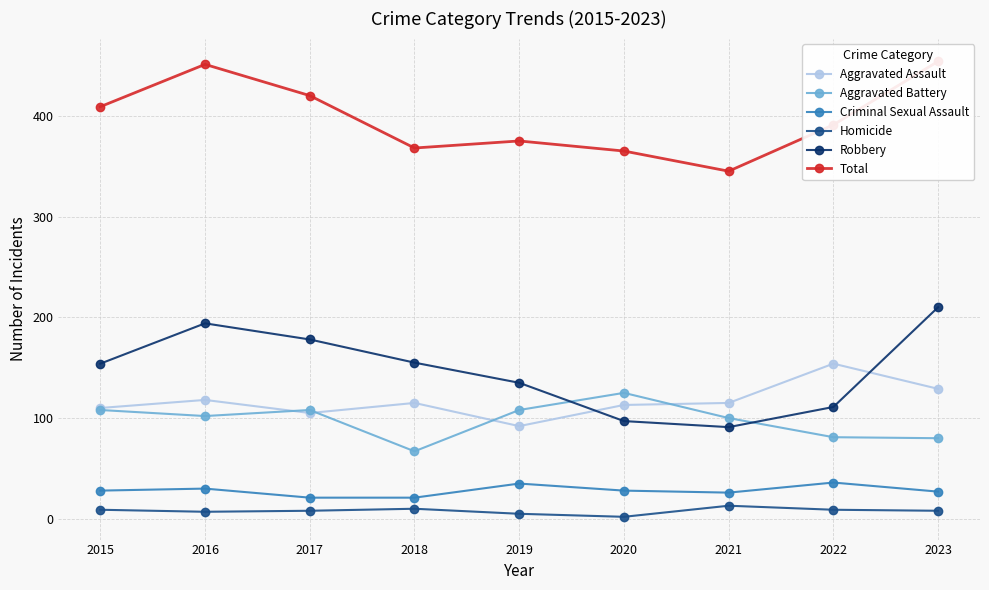

How many interior local valleys does the Aggravated Battery series have?

2